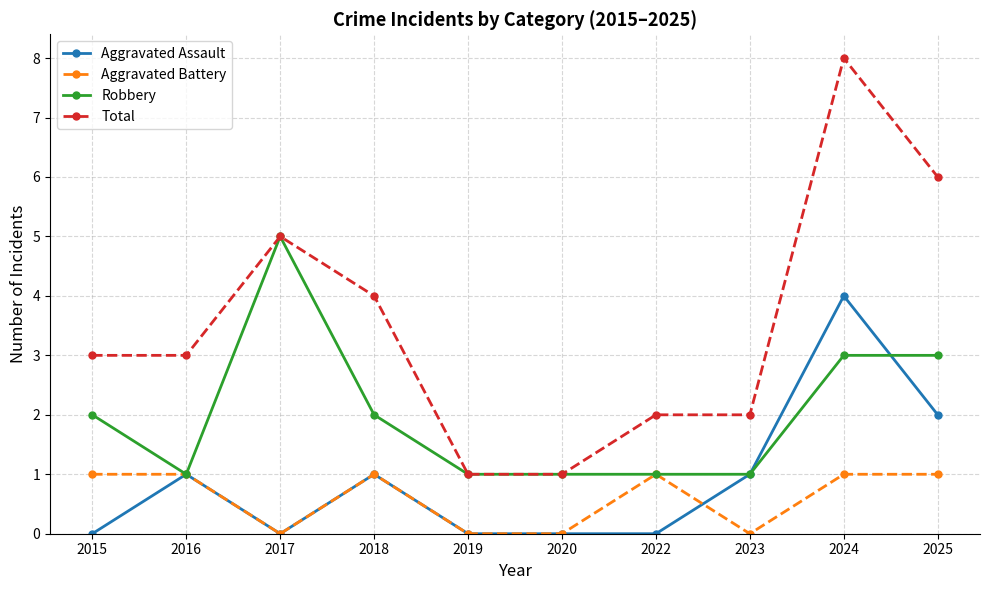

Which series changed the most between 2016 and 2025?

Total